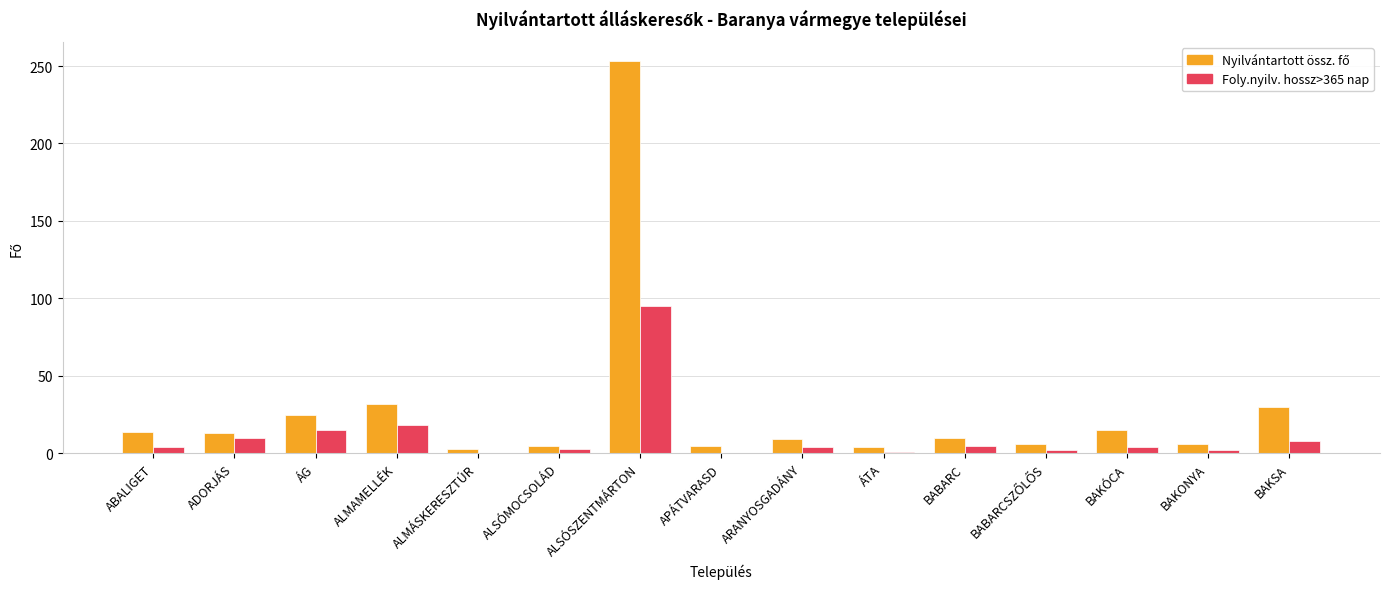

At which category is the sum across all series the highest?

ALSÓSZENTMÁRTON